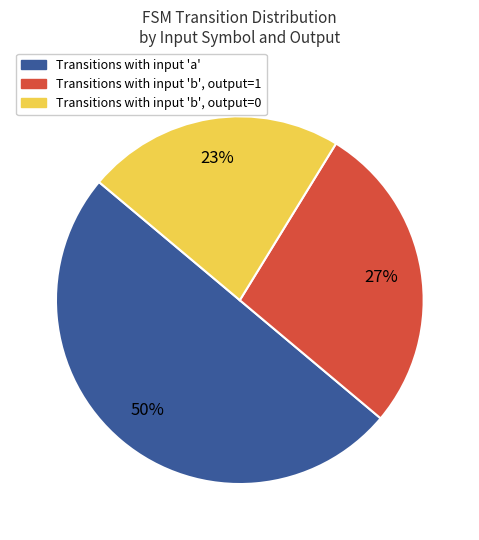

To the nearest percent, what is the average slice percentage?

33%